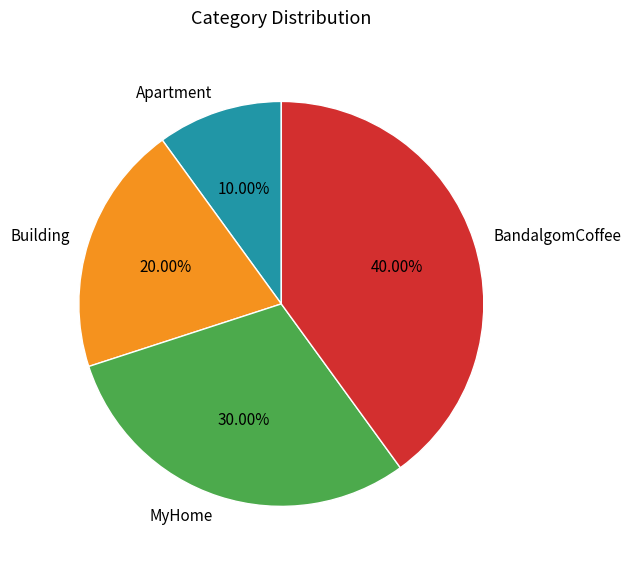

The Apartment slice represents 10% of the pie. True or false?

True